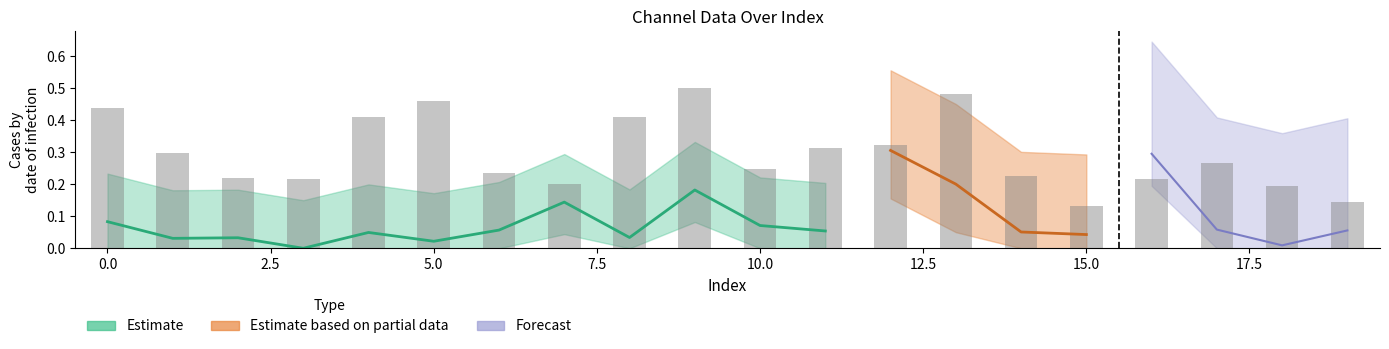

What is the sum of the values at 17 and 6?

0.5